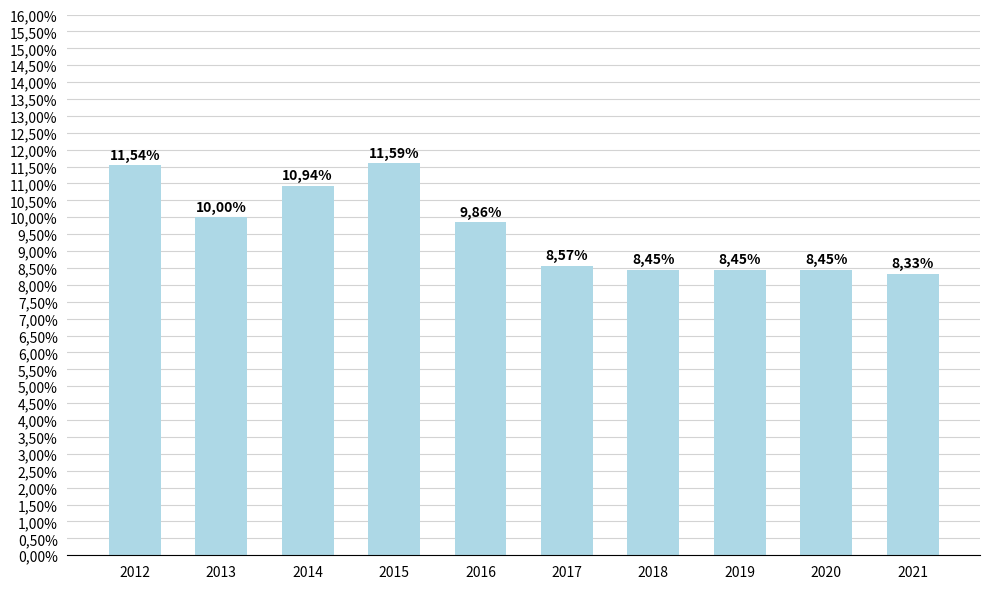

Is it true that the value at 2013 is 0.1?

True